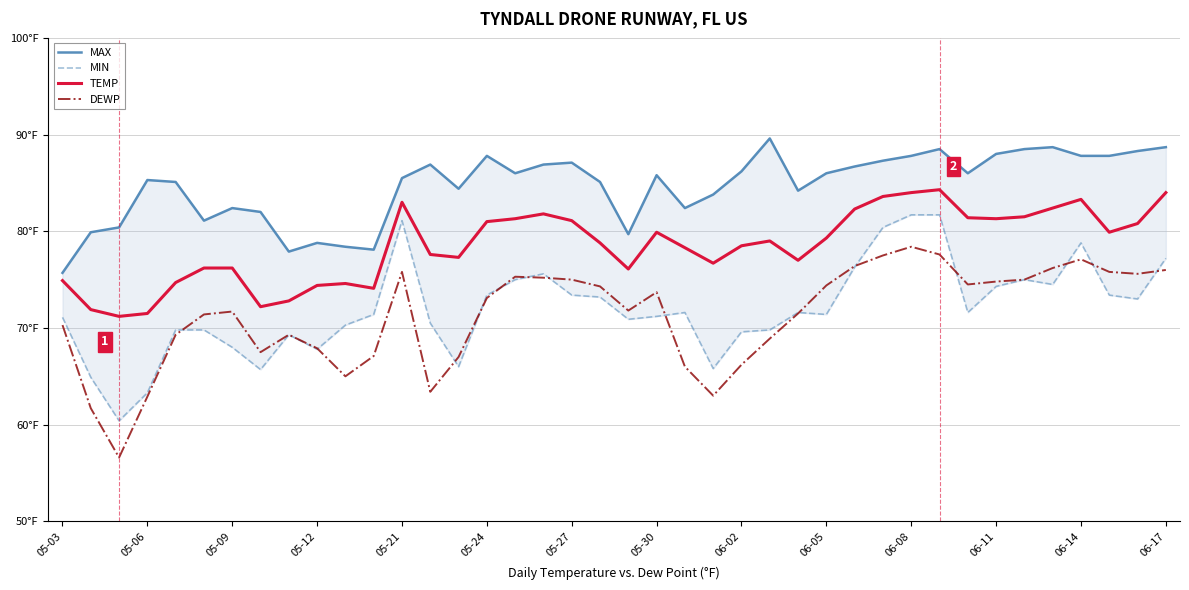

Count the number of categories in the chart.

40